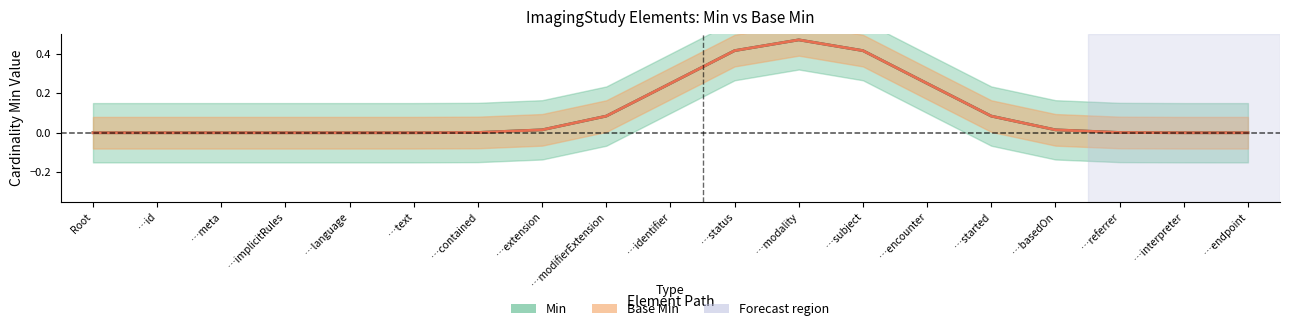

Does the chart display data point markers on the line(s)?

No